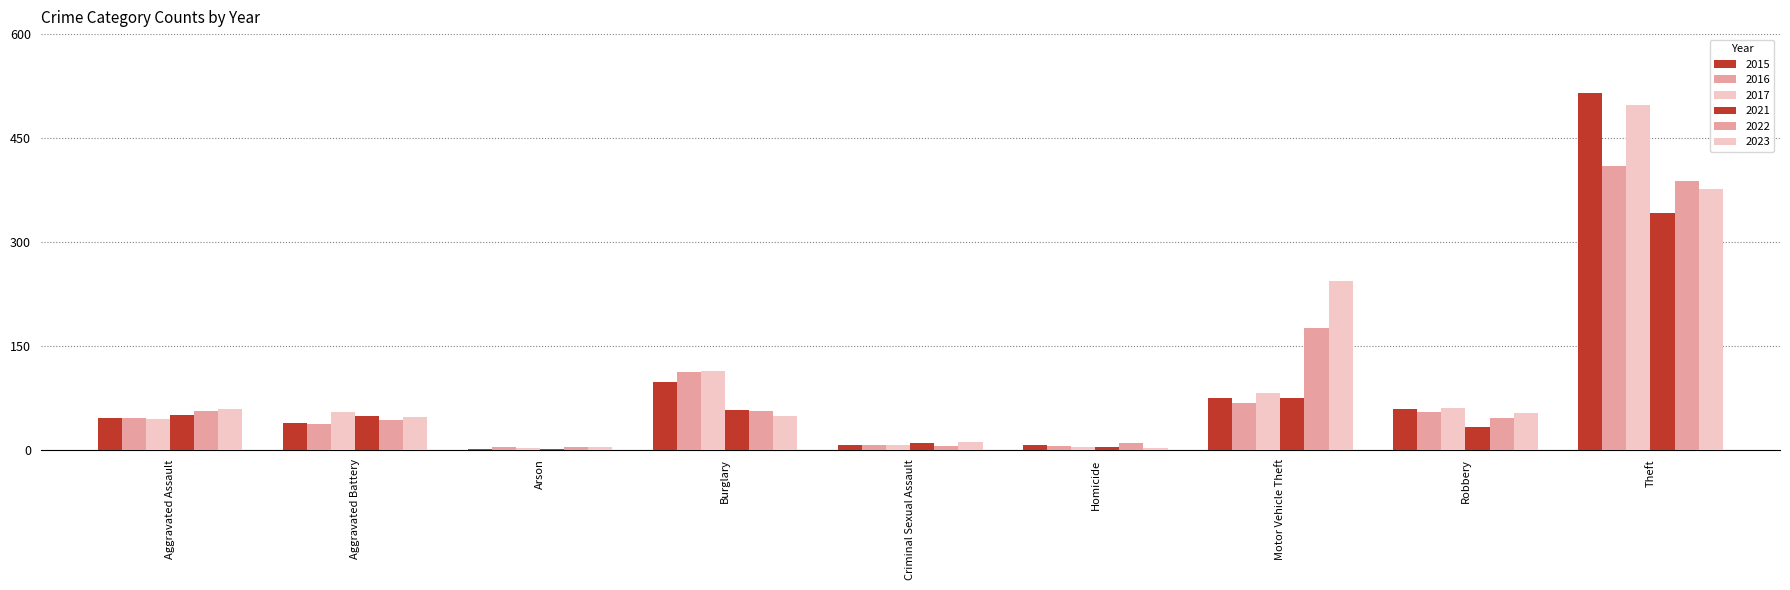

Are the bars horizontal?

No